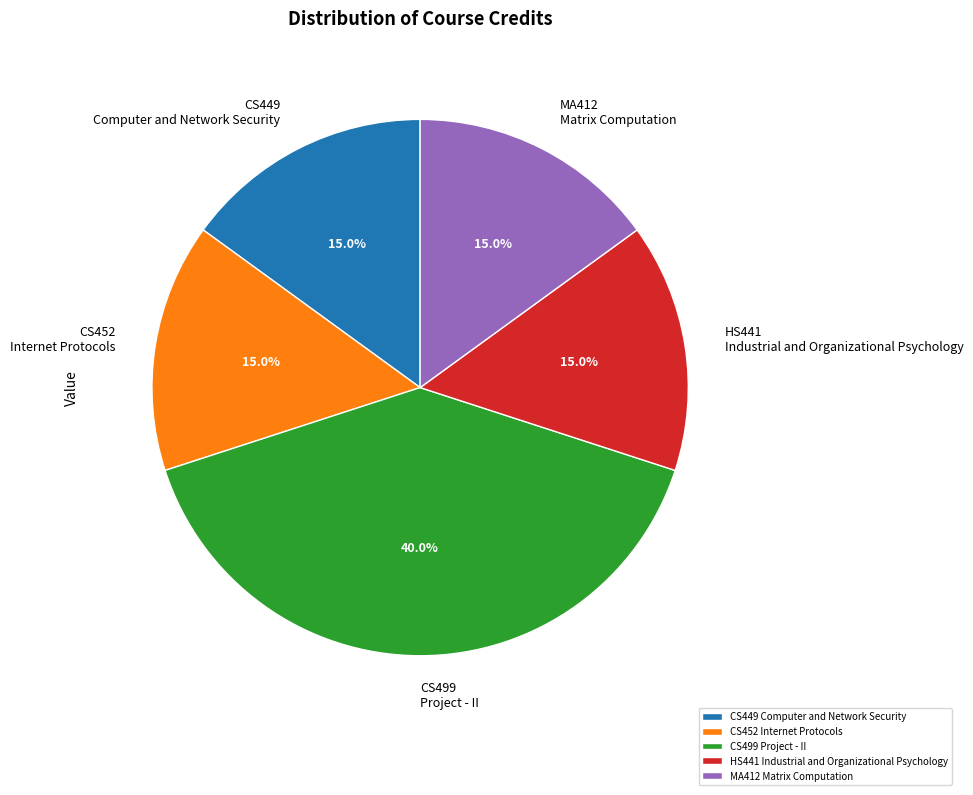

What percentage do CS449 Computer and Network Security and MA412 Matrix Computation together represent?

30.0%